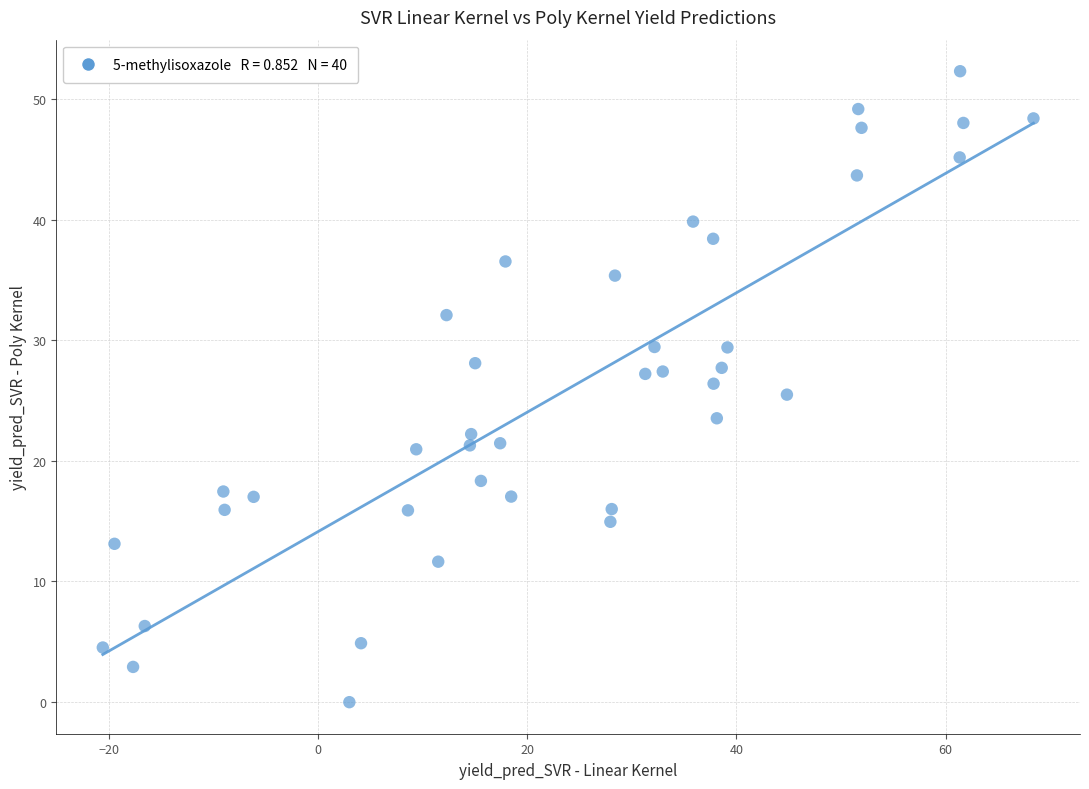

What is the range of Y values (max minus min)?

52.3